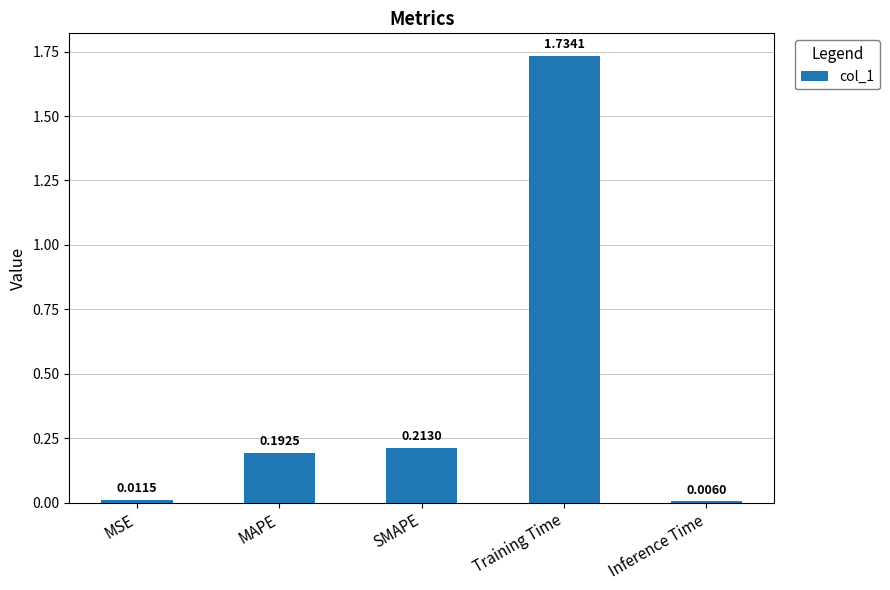

Which category has the lowest value across all series?

Inference Time